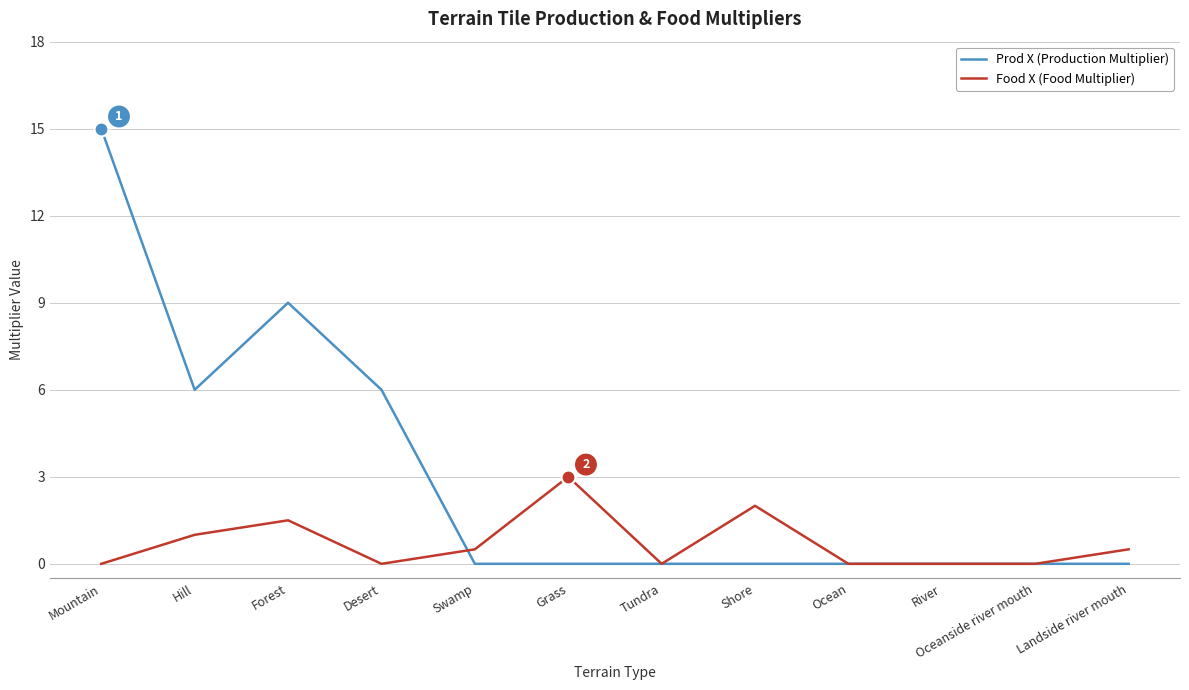

Is the value of Food X (Food Multiplier) at Forest greater than the value of Prod X (Production Multiplier) at Swamp?

Yes